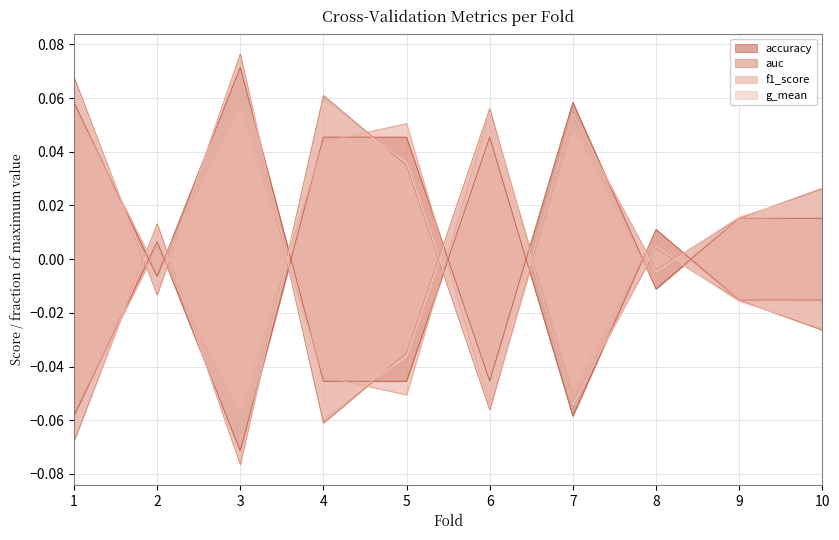

What are all the series names shown in the legend?

accuracy, auc, f1_score, g_mean